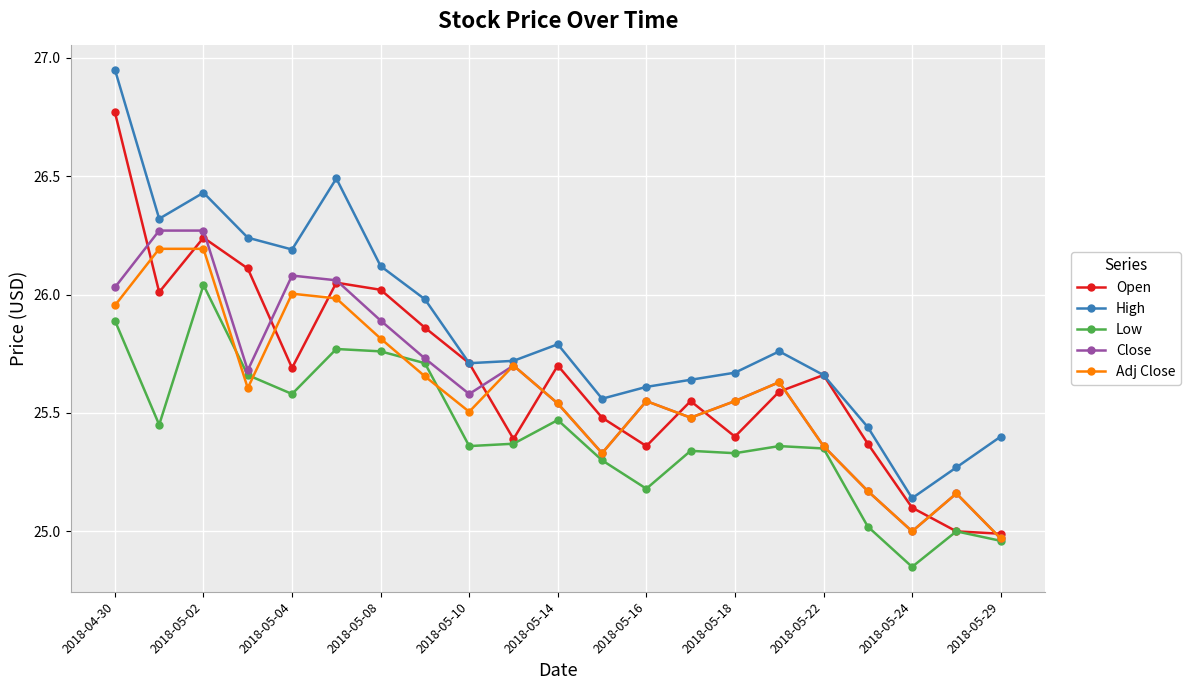

Which series has the largest total across all categories?

High